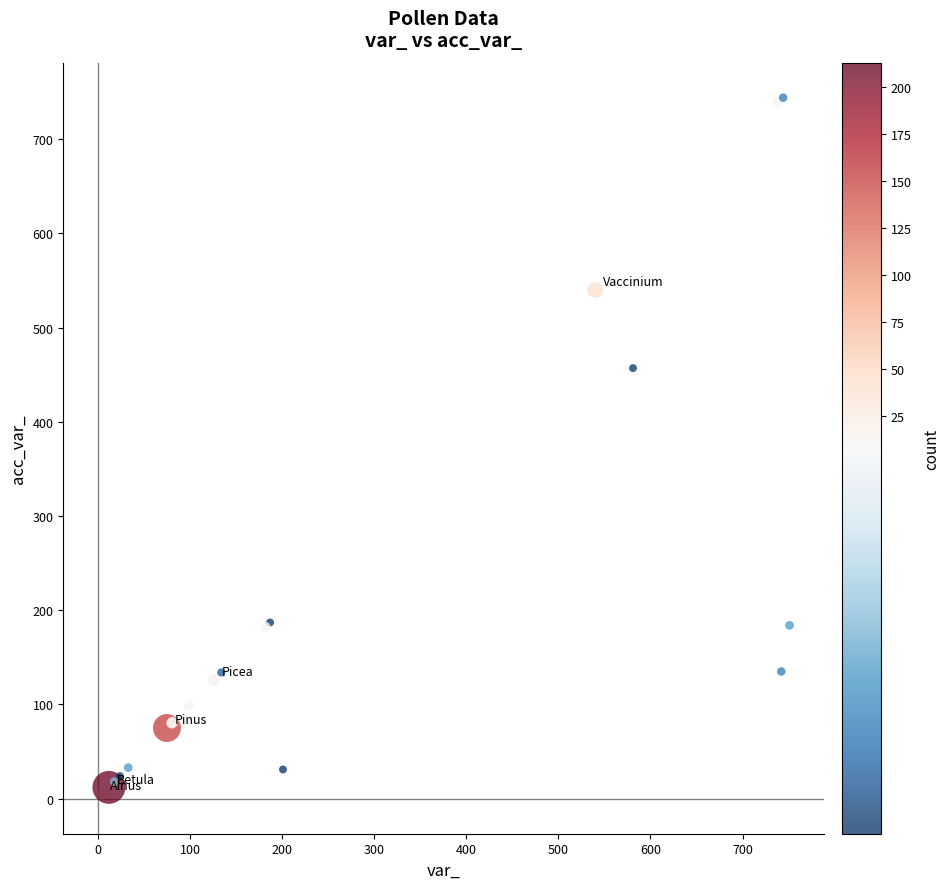

What Y value in the scatter plot is closest to 374?

457